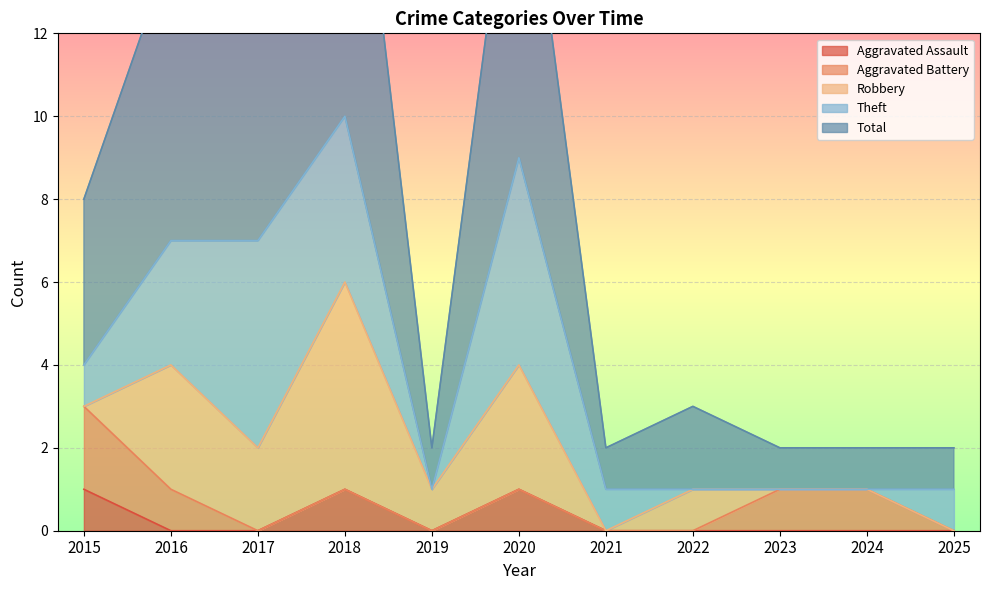

Reading left to right, extract all data points from this chart.

Aggravated Assault: 2015=1	2016=0	2017=0	2018=1	2019=0	2020=1	2021=0	2022=0	2023=0	2024=0	2025=0
Aggravated Battery: 2015=2	2016=1	2017=0	2018=0	2019=0	2020=0	2021=0	2022=0	2023=1	2024=1	2025=0
Robbery: 2015=0	2016=3	2017=2	2018=5	2019=1	2020=3	2021=0	2022=1	2023=0	2024=0	2025=0
Theft: 2015=1	2016=3	2017=5	2018=4	2019=0	2020=5	2021=1	2022=0	2023=0	2024=0	2025=1
Total: 2015=4	2016=7	2017=7	2018=10	2019=1	2020=9	2021=1	2022=2	2023=1	2024=1	2025=1